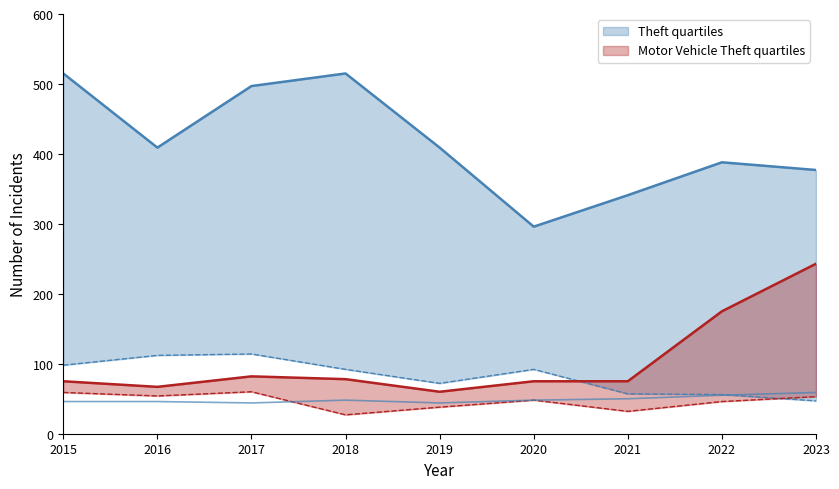

Where is the first local minimum for Motor Vehicle Theft?

2016